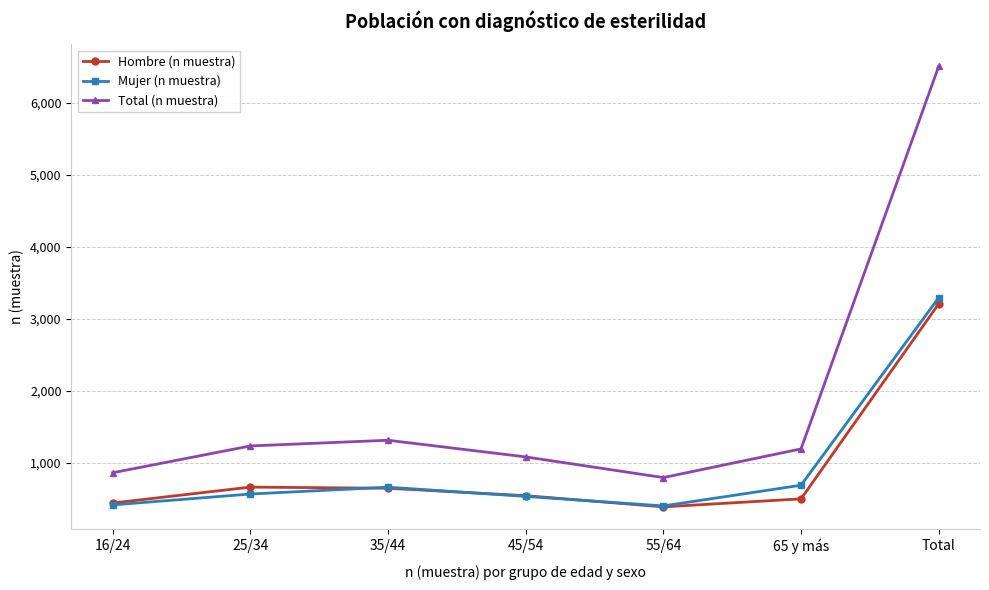

What is the label of the 4th point from the left?

45/54